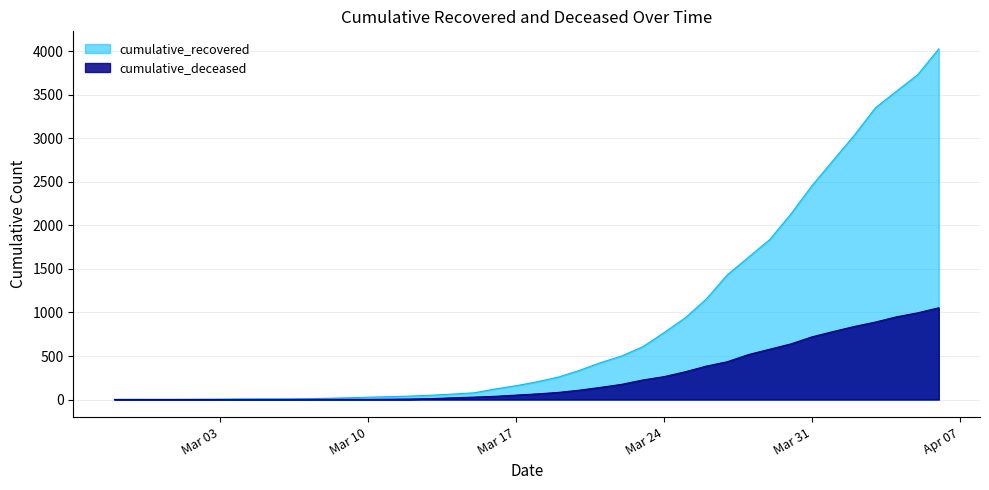

The value of cumulative_recovered at 2020-03-15 is 77. True or false?

True